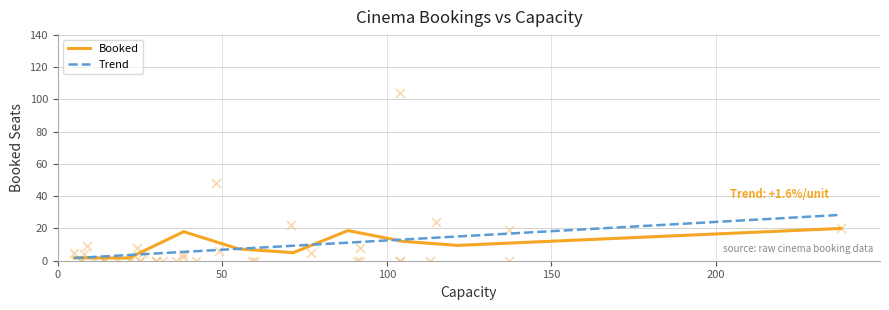

What is the change in value from 4 to 32?

-20